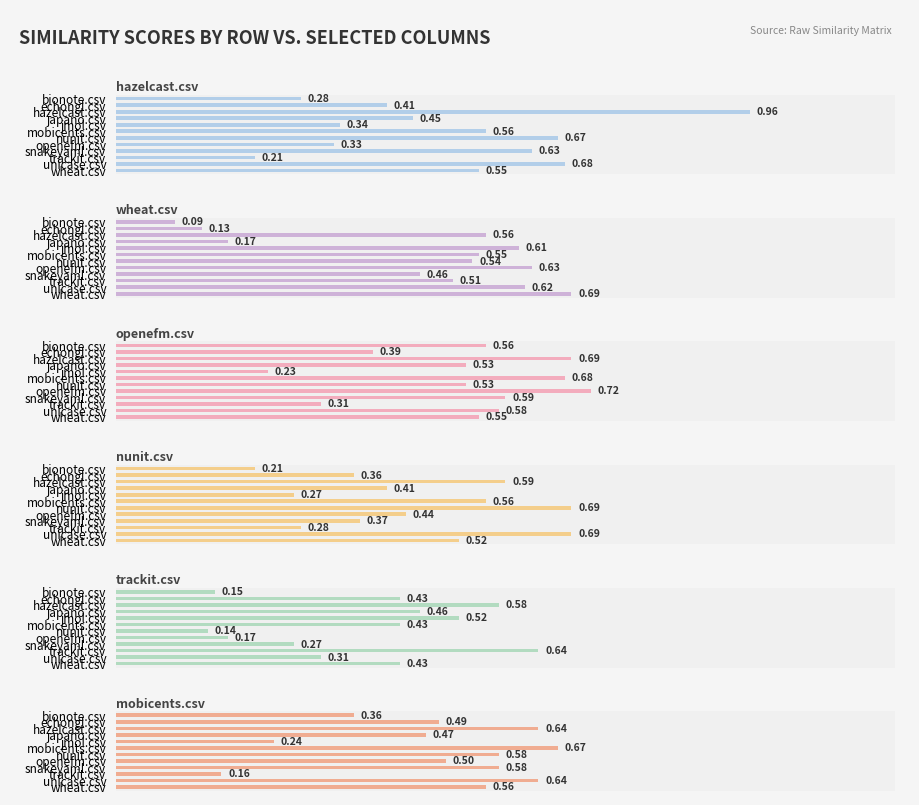

Read the mobicents.csv value at echongl.csv.

0.5